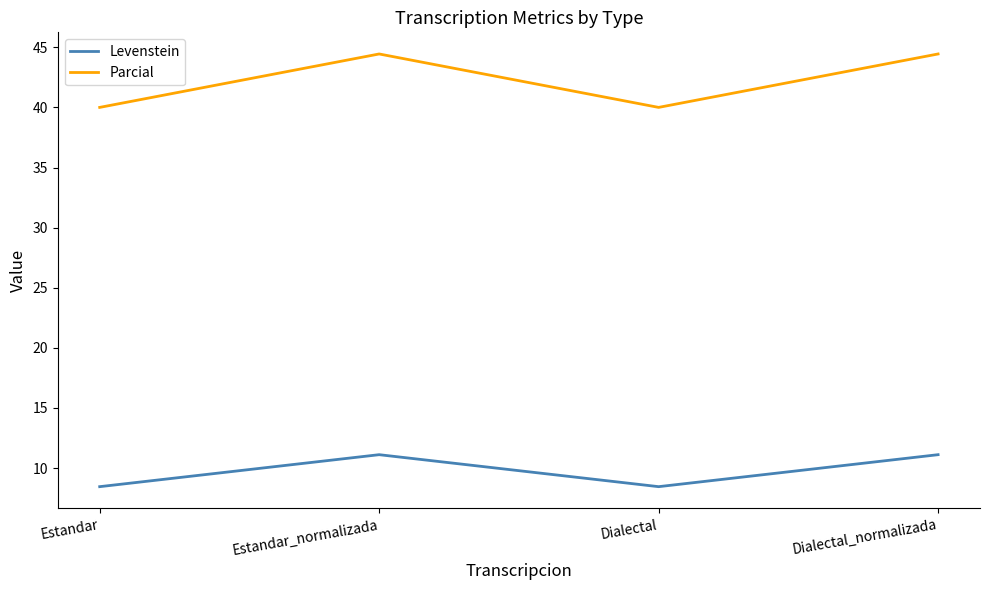

What position from the right is Estandar?

4